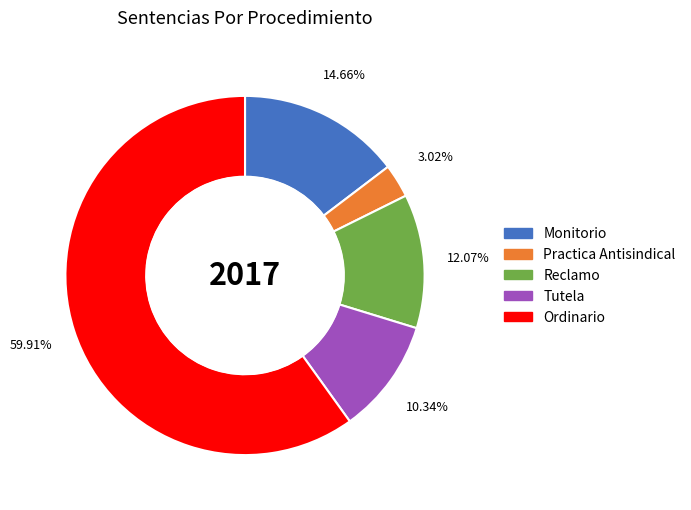

Rank the categories by value from lowest to highest.

Practica Antisindical, Tutela, Reclamo, Monitorio, Ordinario